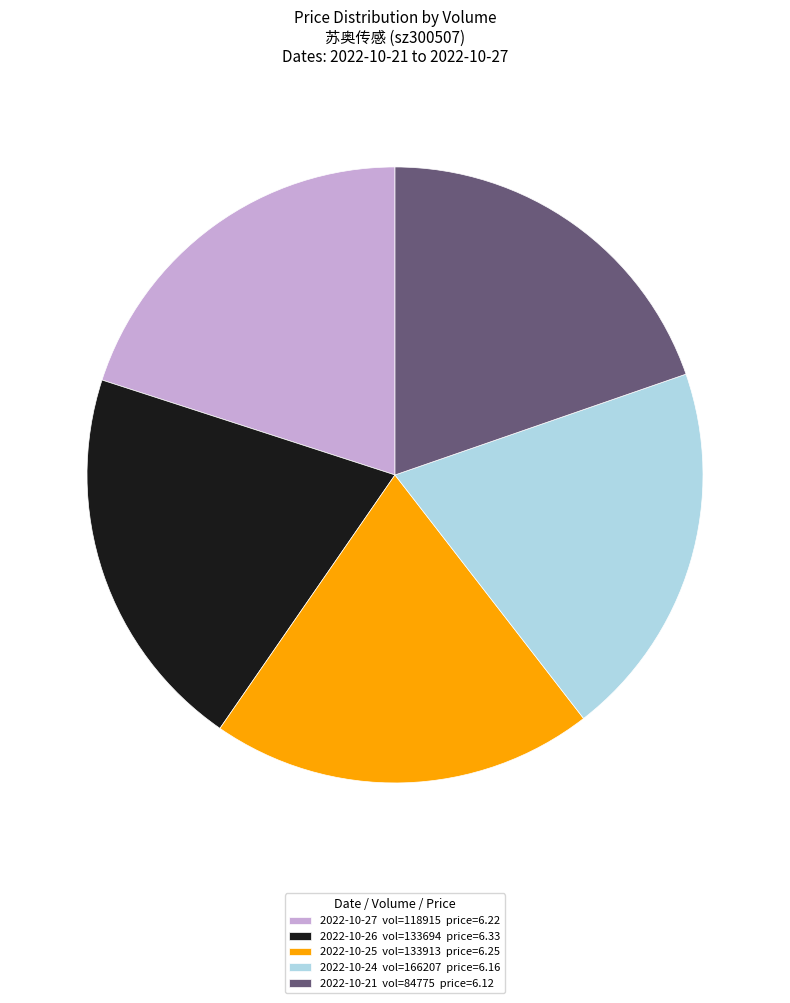

Is there any slice that represents more than half of the pie?

No